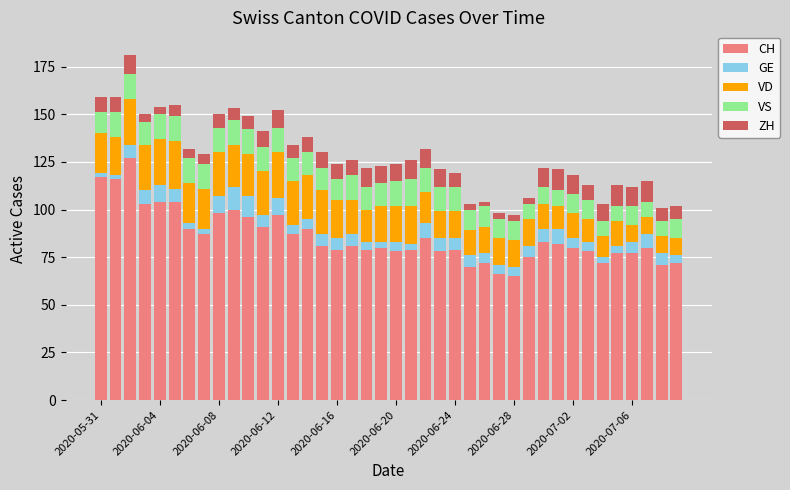

What are all the series names shown in the legend?

CH, GE, VD, VS, ZH